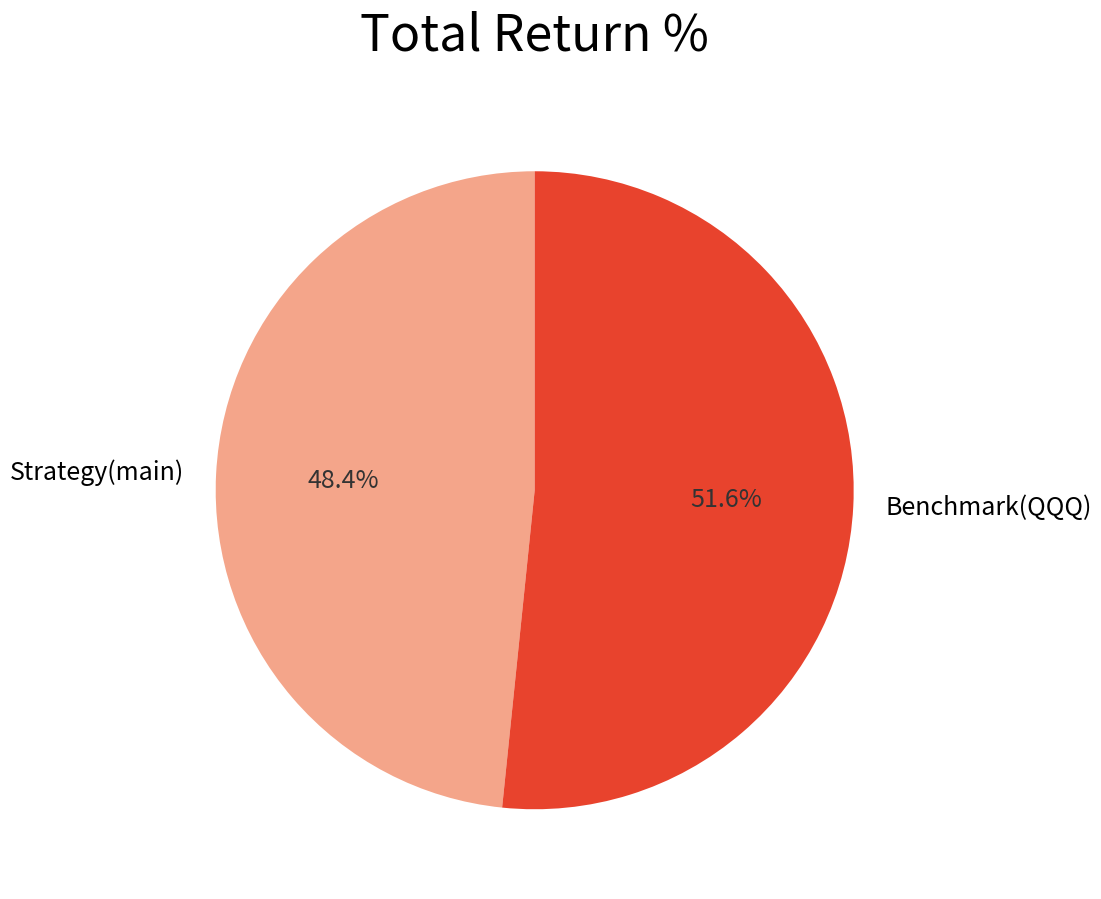

Which slice is the largest?

Benchmark(QQQ)